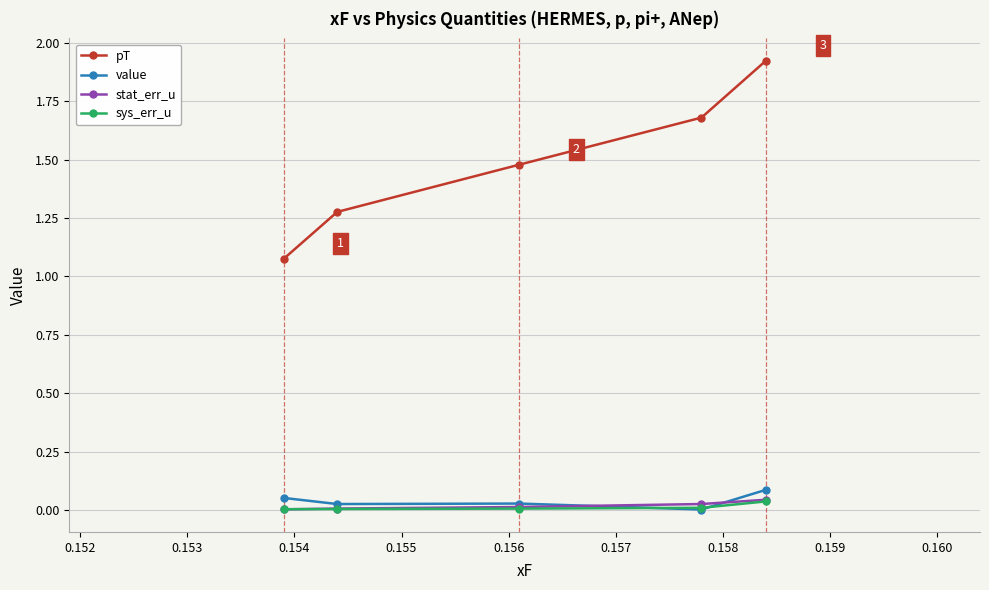

True or false: stat_err_u and pT cross at least once.

False